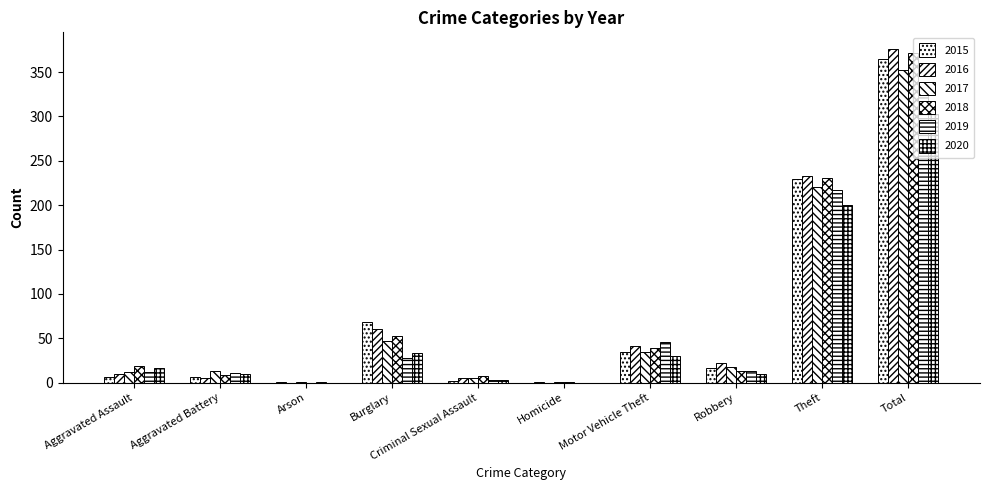

What value does the 2017 series have at Theft, to the nearest 10?

220